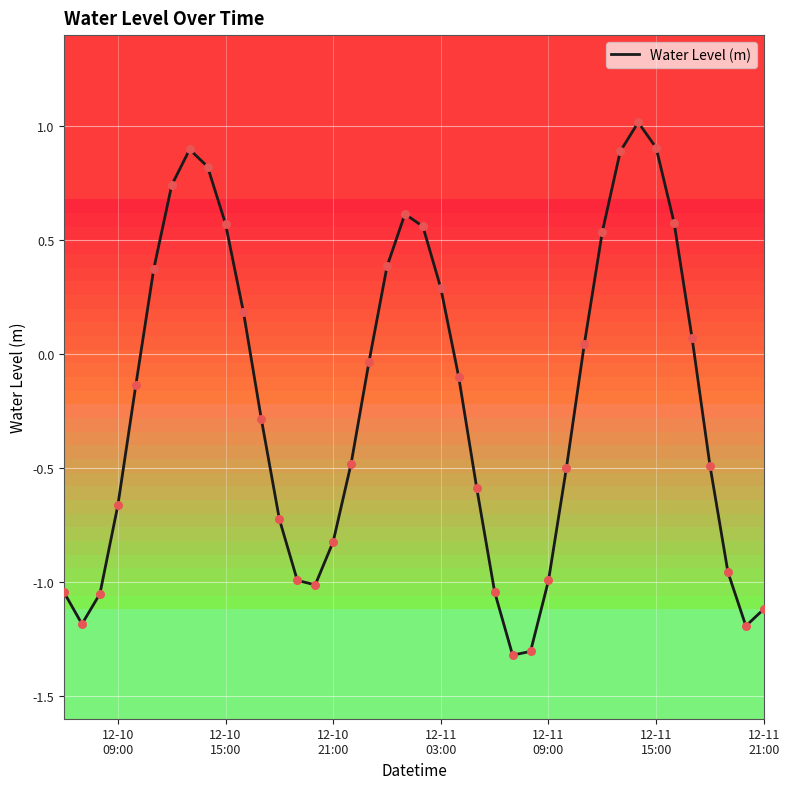

What is the maximum value shown in the chart?

1.0